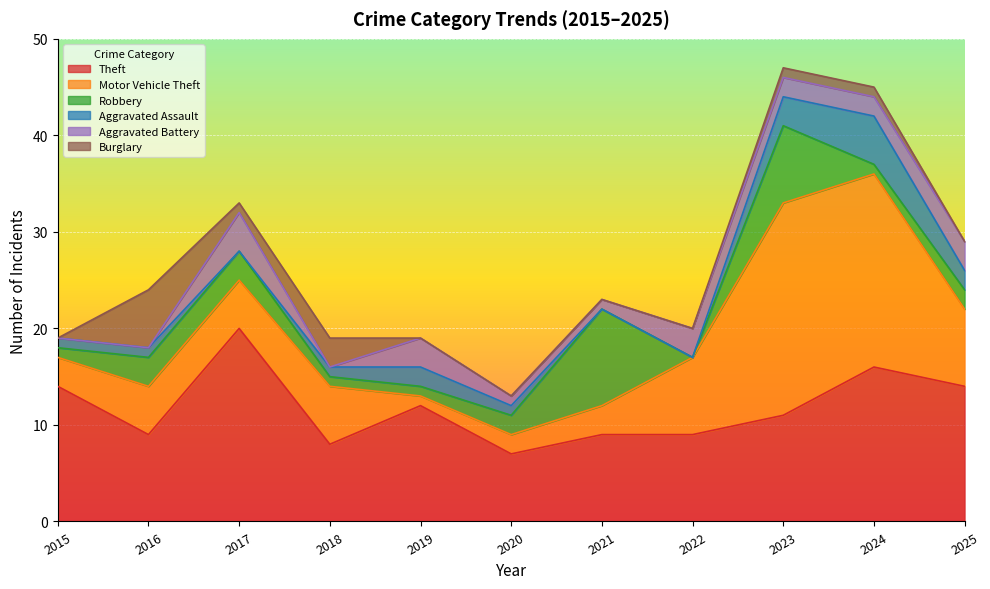

Rank the series at 2023 from highest to lowest value.

Motor Vehicle Theft, Theft, Robbery, Aggravated Assault, Aggravated Battery, Burglary